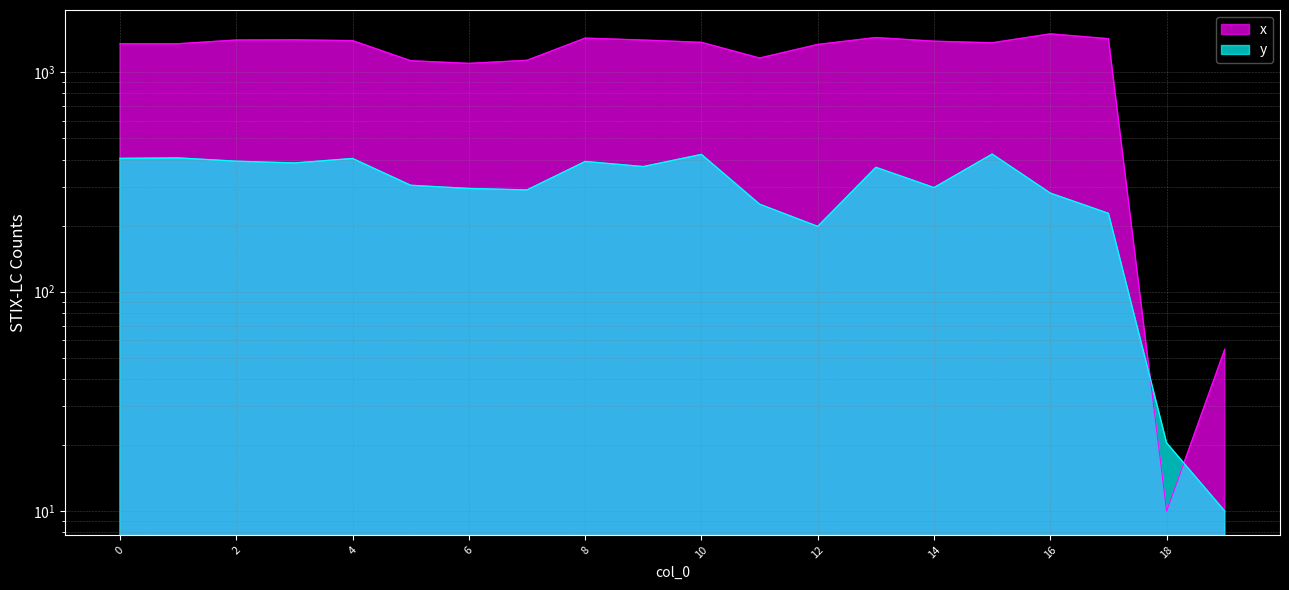

True or false: x and y cross at least once.

True